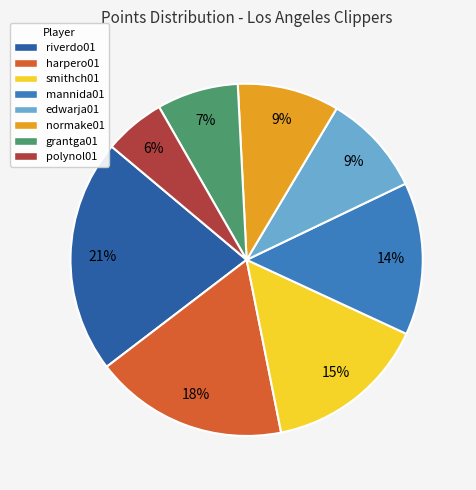

The polynol01 slice represents 6% of the pie. True or false?

True